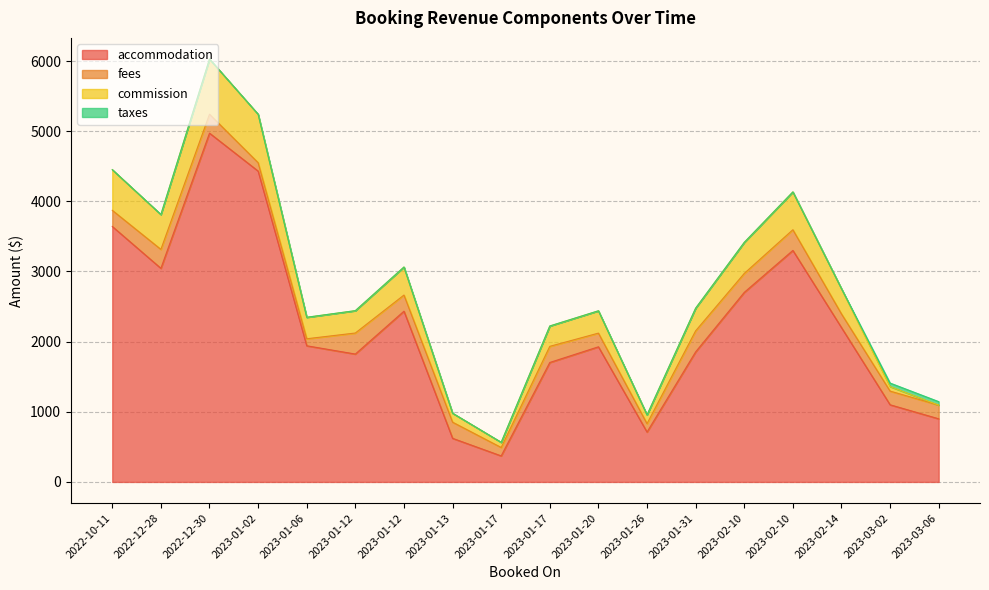

Rank the series at 2023-03-06 from lowest to highest value.

commission, taxes, fees, accommodation